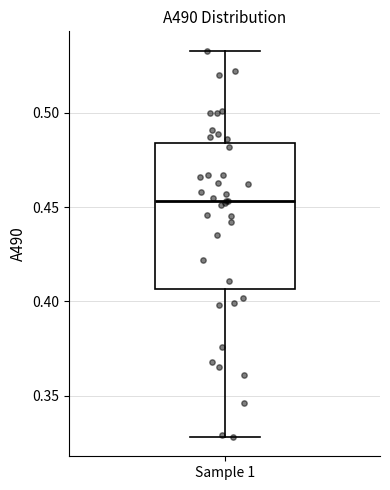

Transcribe this box plot: give where the median line is, the range the box spans, and where the two whiskers end, as read against the y-axis. The values are not printed on the chart, so give them approximately, as read against the axis.

median 0.455, box 0.405 to 0.485, whiskers 0.330 to 0.535